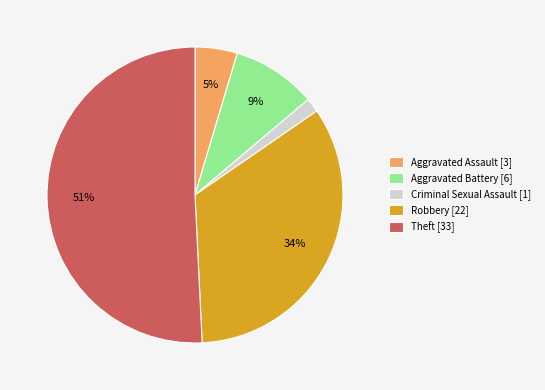

True or false: Theft [33] accounts for 51% of the total.

True